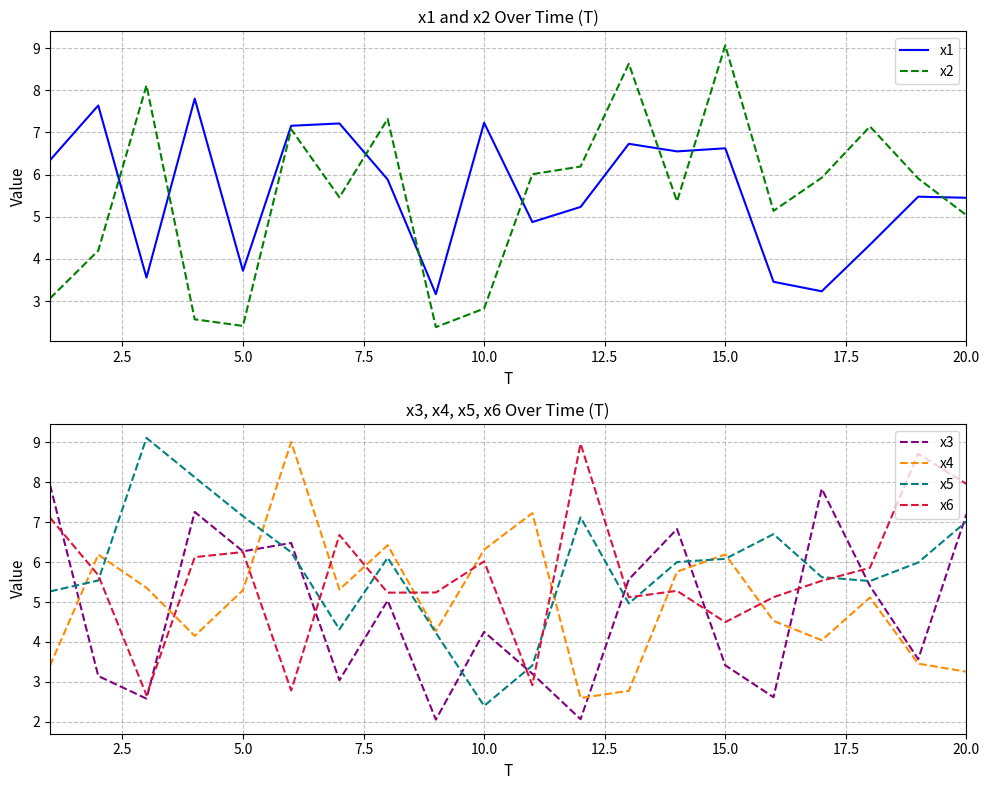

What is the difference between the maximum and minimum values in the x1 series?

4.6